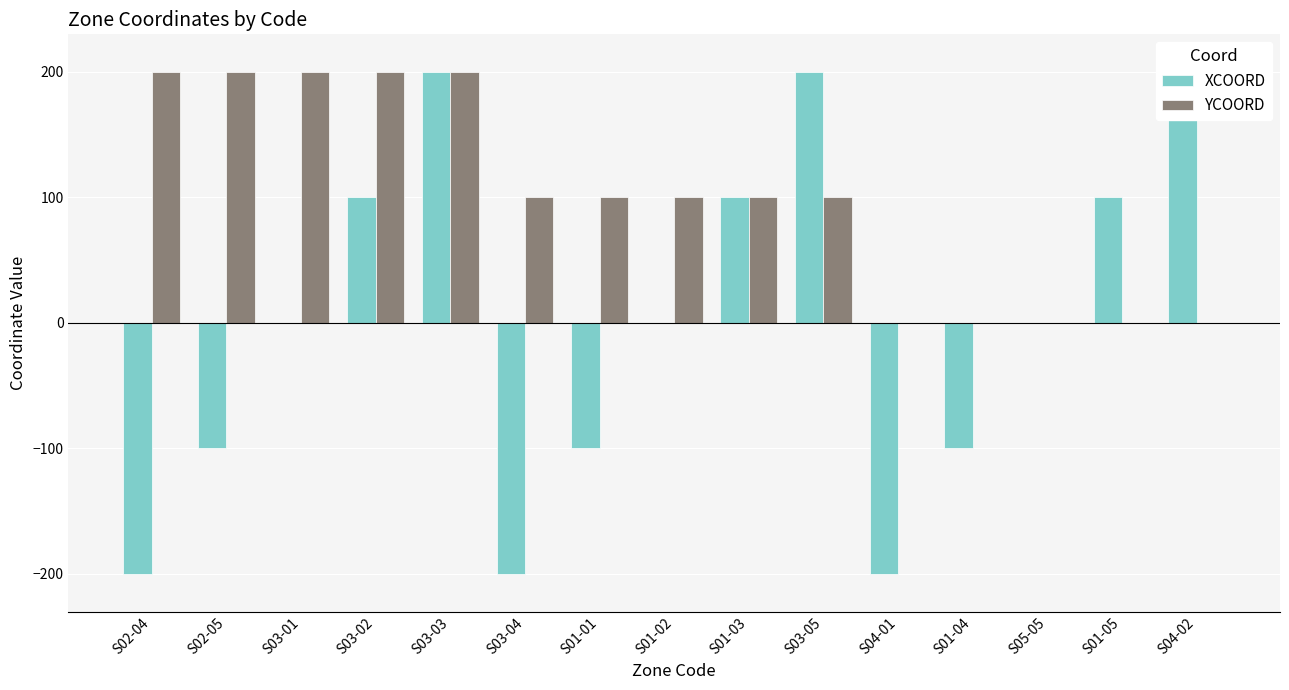

What is the spread (max minus min) of values at S01-01?

200